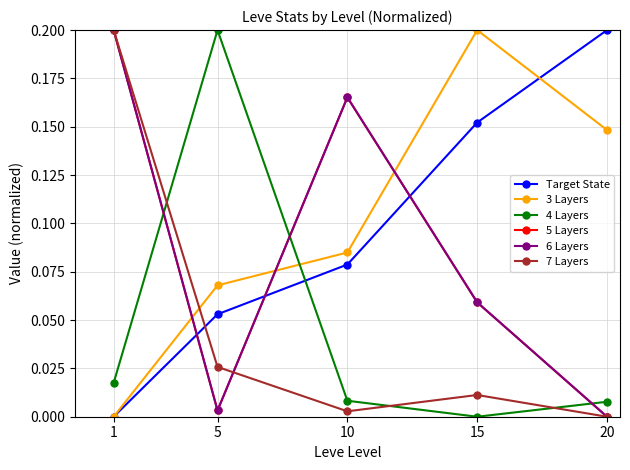

What is the sum of all 6 Layers values?

0.4